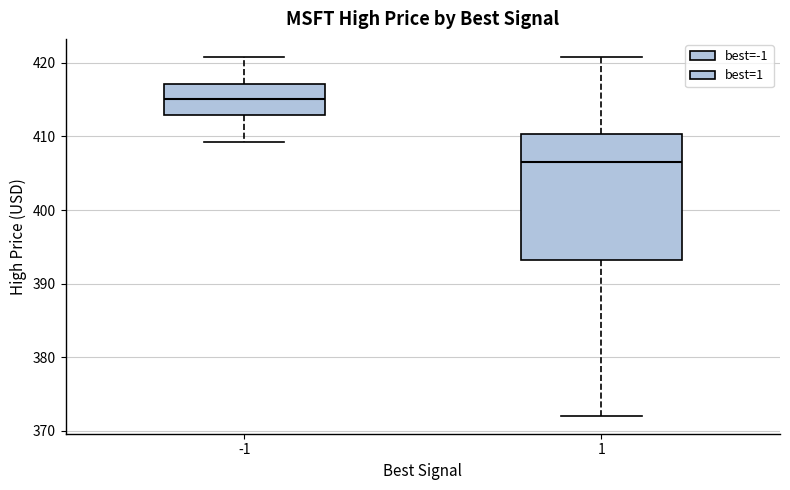

Where is the lower edge of the box at x = -1 on the y-axis? The values are not printed on the chart, so give them approximately, as read against the axis.

413